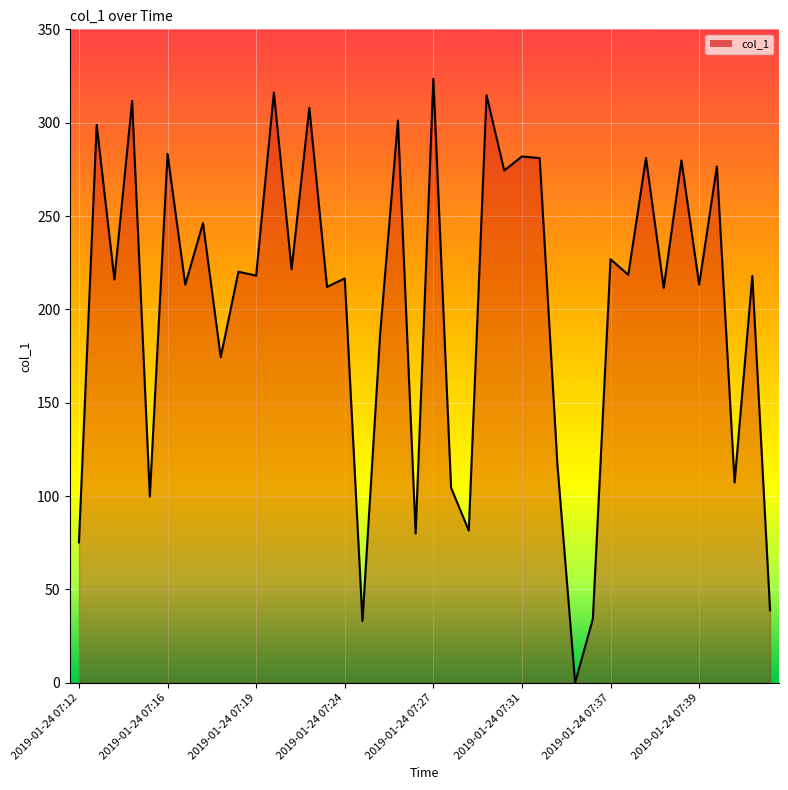

What is the greatest value displayed?

323.6